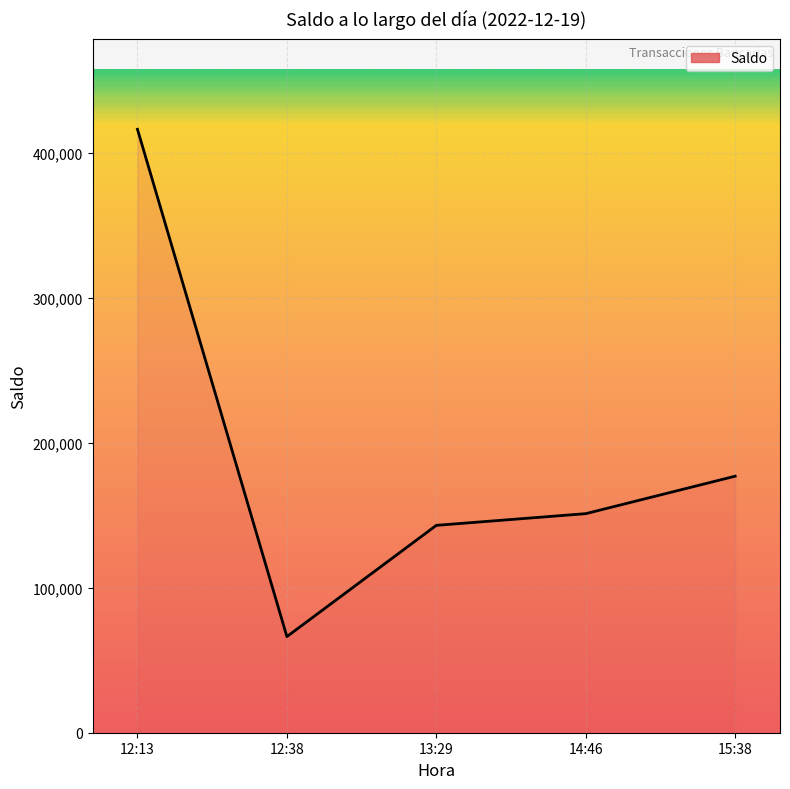

The chart shows a value of 416311.6 at 12:13. True or false?

True